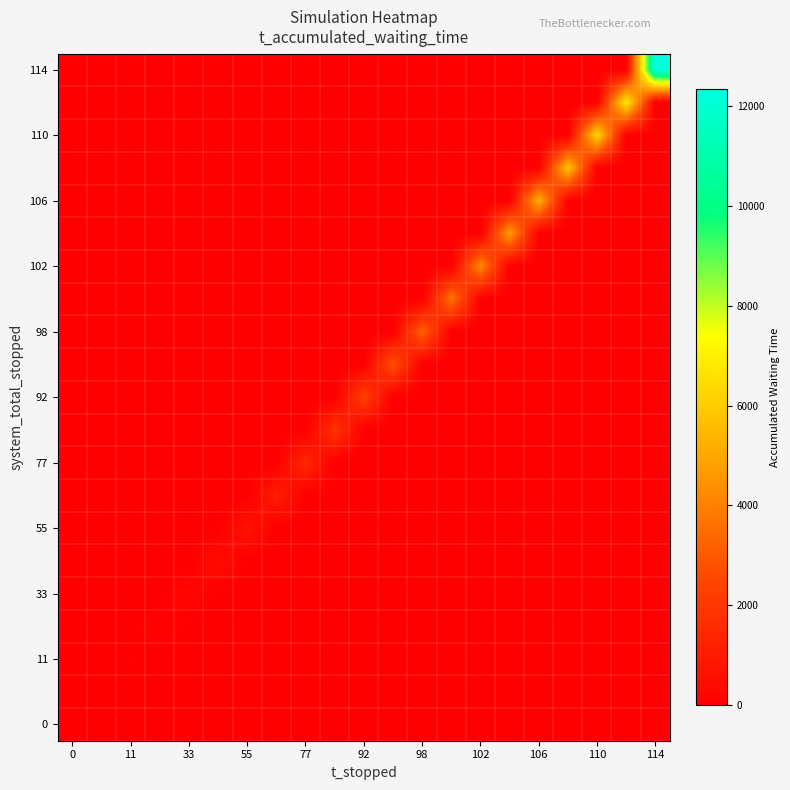

Reading right to left, what are all the values shown in this chart?

row_0: 0	0	0	0	0	0	0	0	0	0	0	0	0	0	0	0	0	0	0	0	0
row_1: 0	0	0	0	0	0	0	0	0	0	0	0	0	0	0	0	0	0	0	8	0
row_2: 0	0	0	0	0	0	0	0	0	0	0	0	0	0	0	0	0	0	56	0	0
row_3: 0	0	0	0	0	0	0	0	0	0	0	0	0	0	0	0	0	152	0	0	0
row_4: 0	0	0	0	0	0	0	0	0	0	0	0	0	0	0	0	301	0	0	0	0
row_5: 0	0	0	0	0	0	0	0	0	0	0	0	0	0	0	504	0	0	0	0	0
row_6: 0	0	0	0	0	0	0	0	0	0	0	0	0	0	761	0	0	0	0	0	0
row_7: 0	0	0	0	0	0	0	0	0	0	0	0	0	1069	0	0	0	0	0	0	0
row_8: 0	0	0	0	0	0	0	0	0	0	0	0	1429	0	0	0	0	0	0	0	0
row_9: 0	0	0	0	0	0	0	0	0	0	0	1838	0	0	0	0	0	0	0	0	0
row_10: 0	0	0	0	0	0	0	0	0	0	2283	0	0	0	0	0	0	0	0	0	0
row_11: 0	0	0	0	0	0	0	0	0	2760	0	0	0	0	0	0	0	0	0	0	0
row_12: 0	0	0	0	0	0	0	0	3245	0	0	0	0	0	0	0	0	0	0	0	0
row_13: 0	0	0	0	0	0	0	3742	0	0	0	0	0	0	0	0	0	0	0	0	0
row_14: 0	0	0	0	0	0	4248	0	0	0	0	0	0	0	0	0	0	0	0	0	0
row_15: 0	0	0	0	0	4763	0	0	0	0	0	0	0	0	0	0	0	0	0	0	0
row_16: 0	0	0	0	5289	0	0	0	0	0	0	0	0	0	0	0	0	0	0	0	0
row_17: 0	0	0	5824	0	0	0	0	0	0	0	0	0	0	0	0	0	0	0	0	0
row_18: 0	0	6368	0	0	0	0	0	0	0	0	0	0	0	0	0	0	0	0	0	0
row_19: 0	6924	0	0	0	0	0	0	0	0	0	0	0	0	0	0	0	0	0	0	0
row_20: 12335	0	0	0	0	0	0	0	0	0	0	0	0	0	0	0	0	0	0	0	0